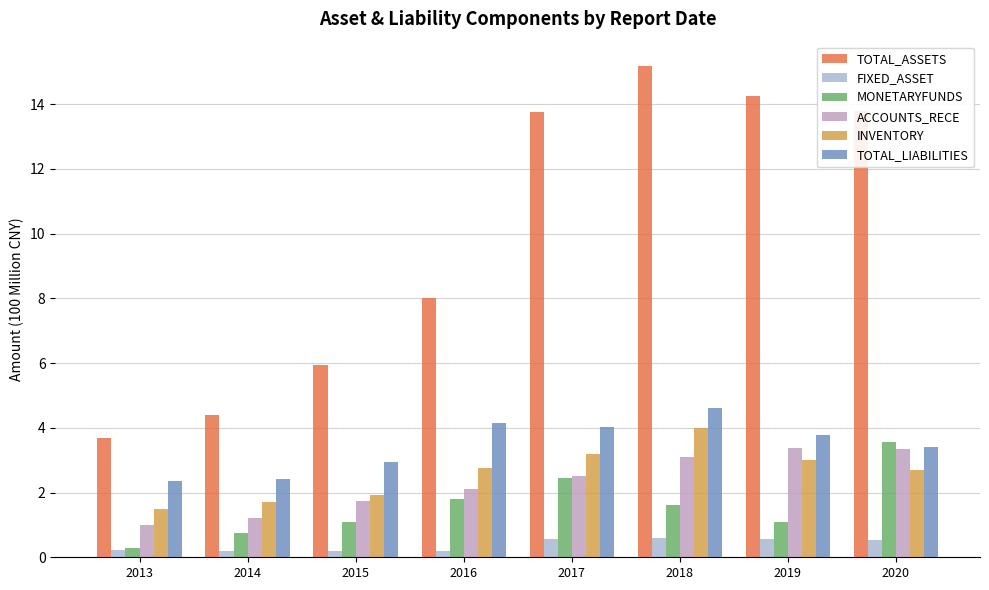

What is the greatest value displayed?

15.2